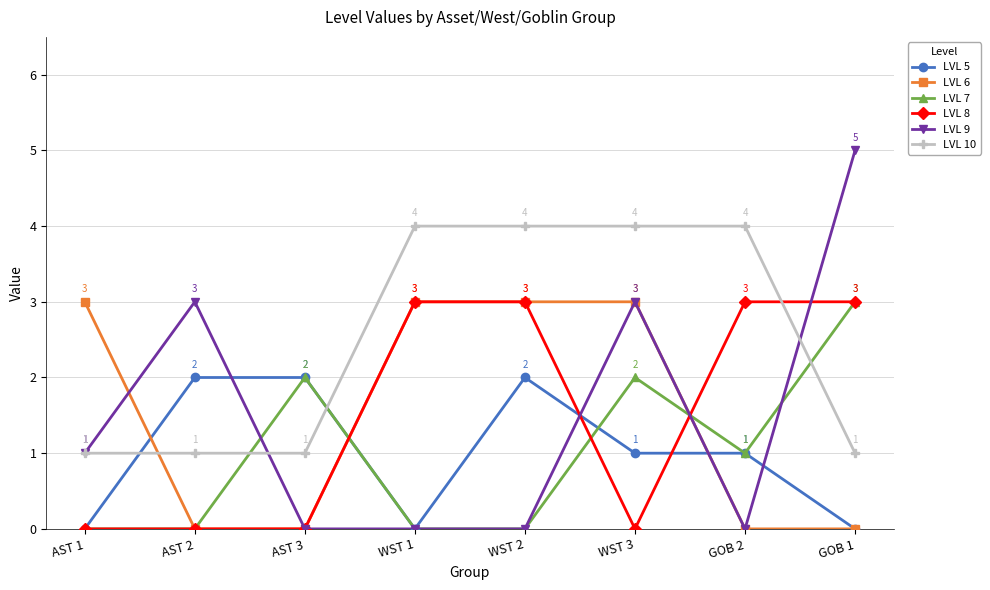

How many lines are shown in the chart?

6